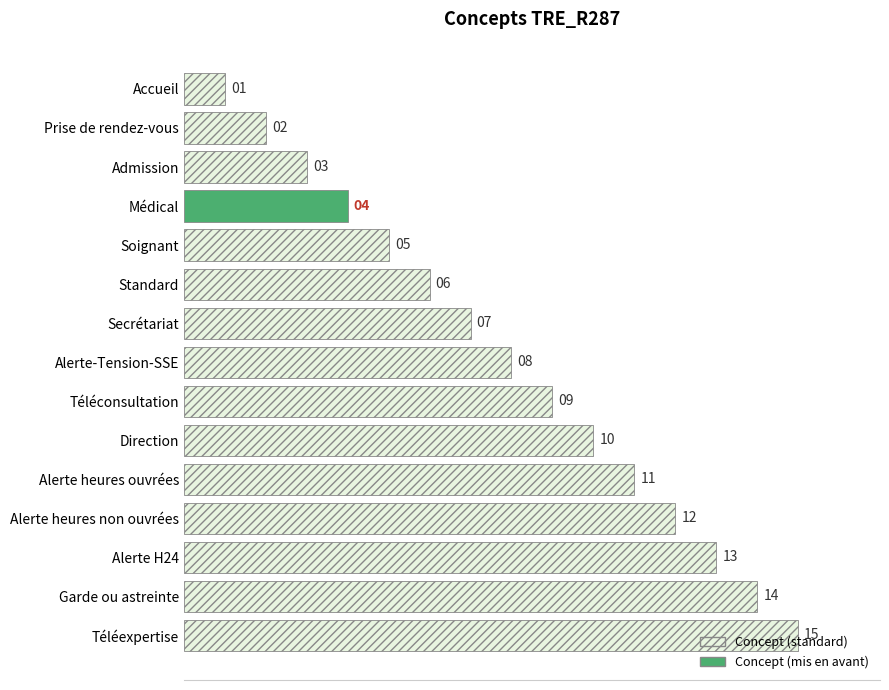

The value at Médical is 7. True or false?

False